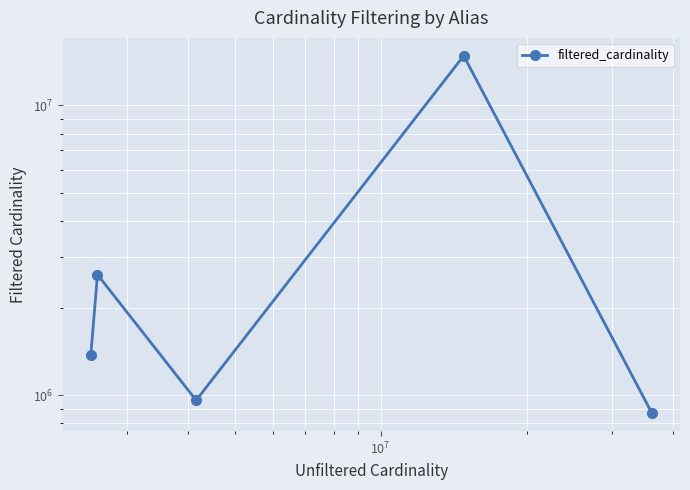

How many lines are shown in the chart?

1